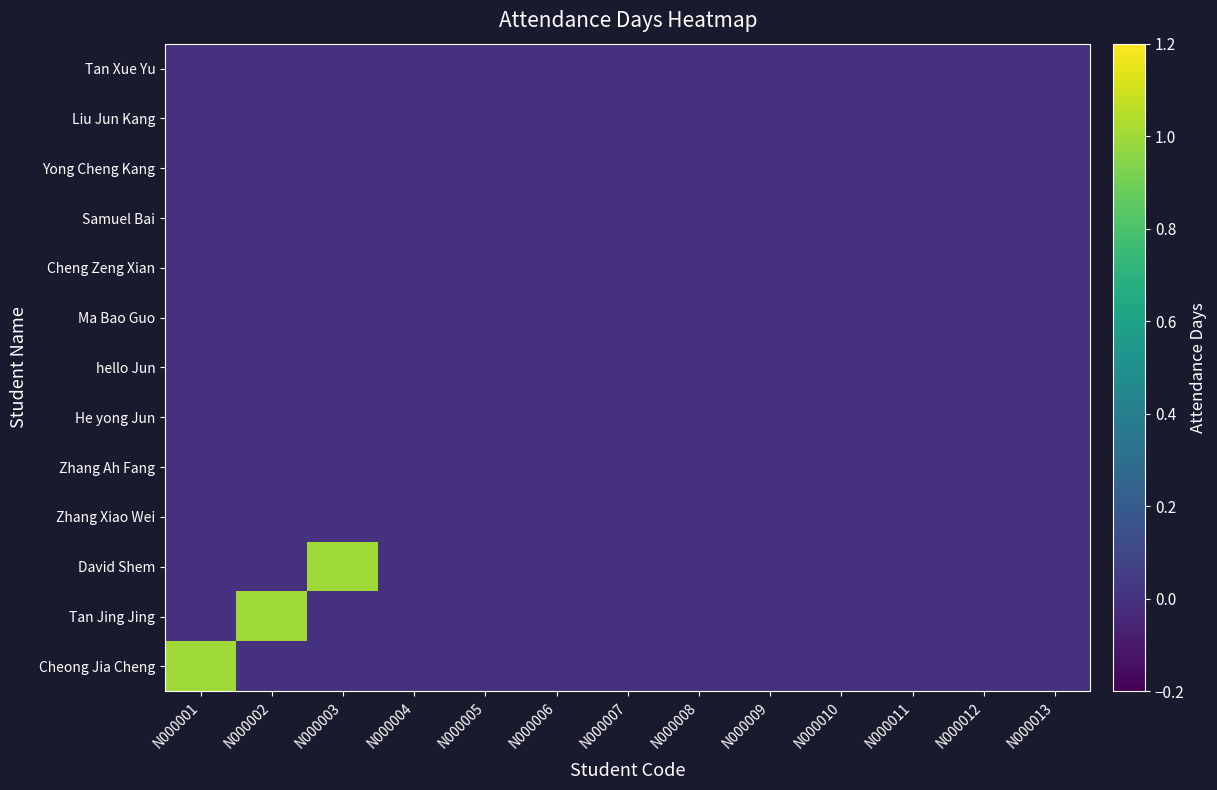

Which label corresponds to the smallest value in the chart?

N000002